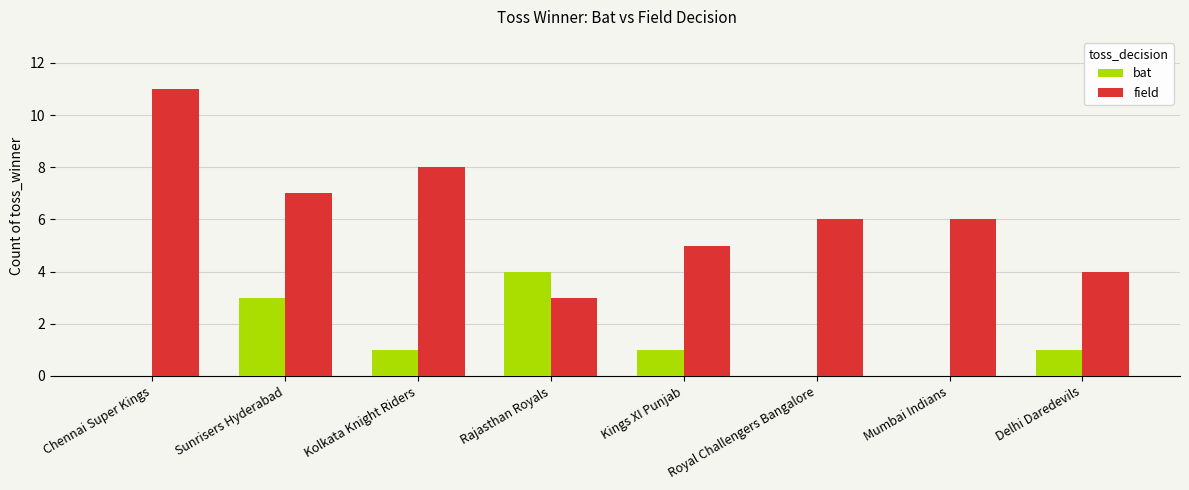

At which category is the sum across all series the highest?

Chennai Super Kings